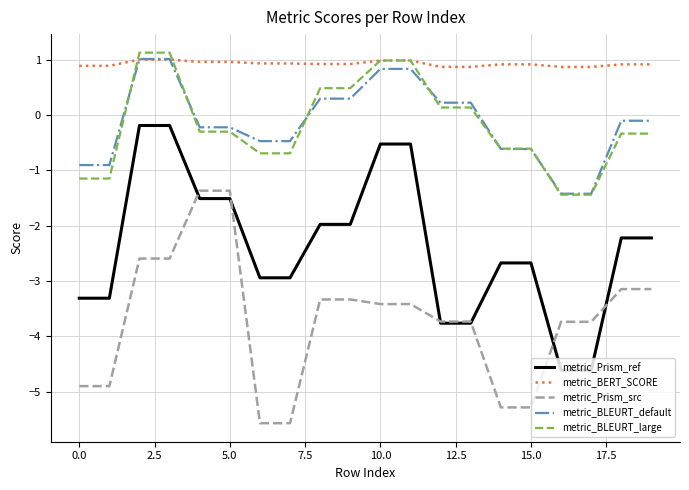

Which series has the largest total across all categories?

metric_BERT_SCORE